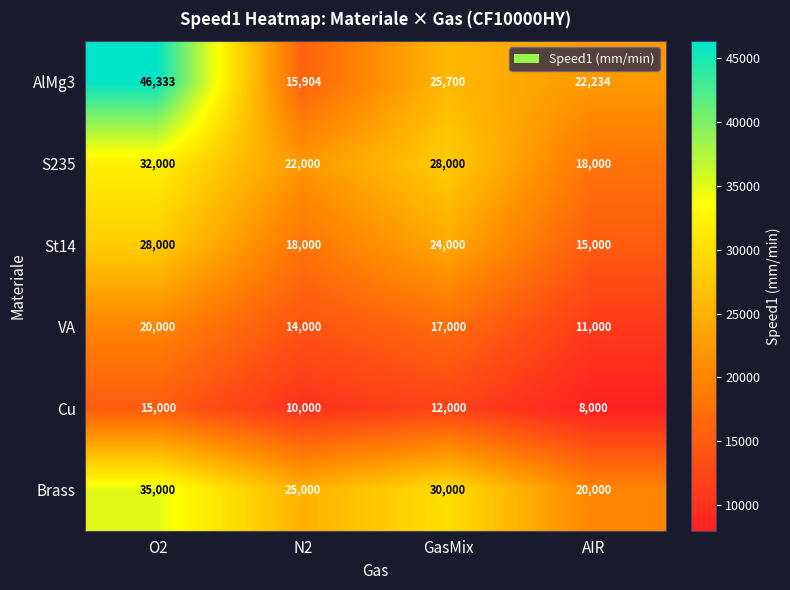

The value of Brass at O2 is 58751. True or false?

False